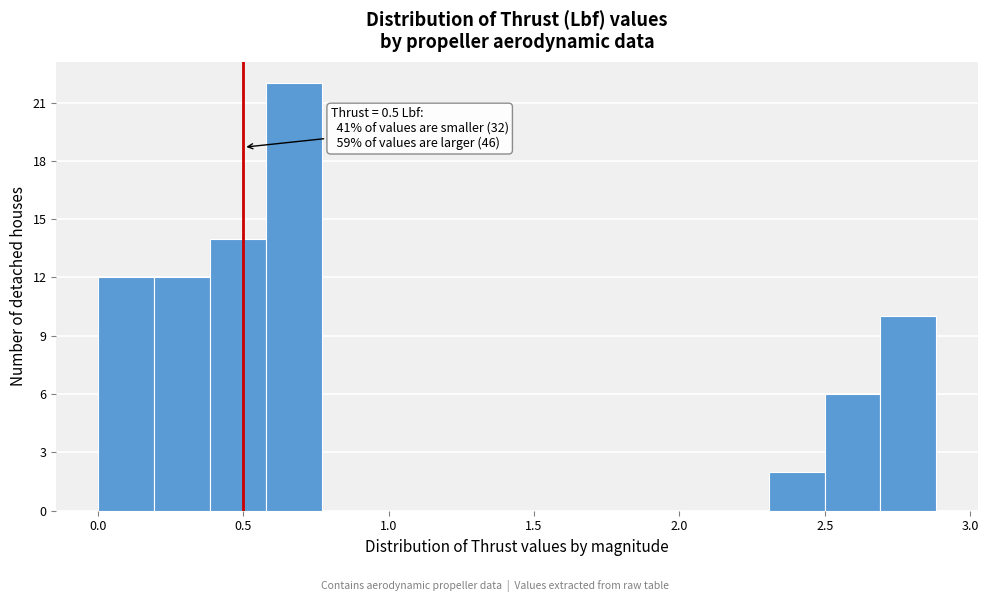

Around what value on the x-axis is the tallest bar? Give the approximate position of its centre, as read against the axis.

0.65